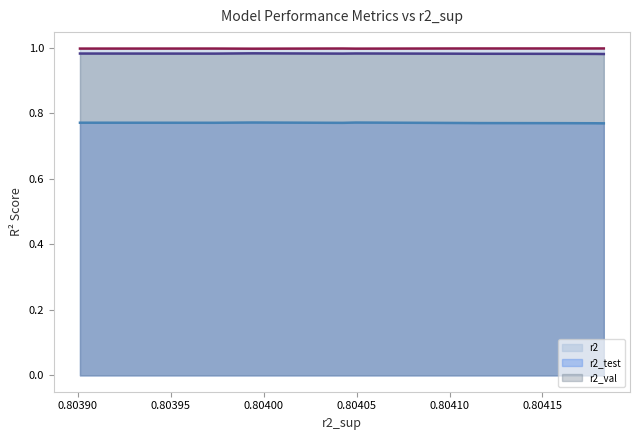

Does the chart have visible grid lines?

No